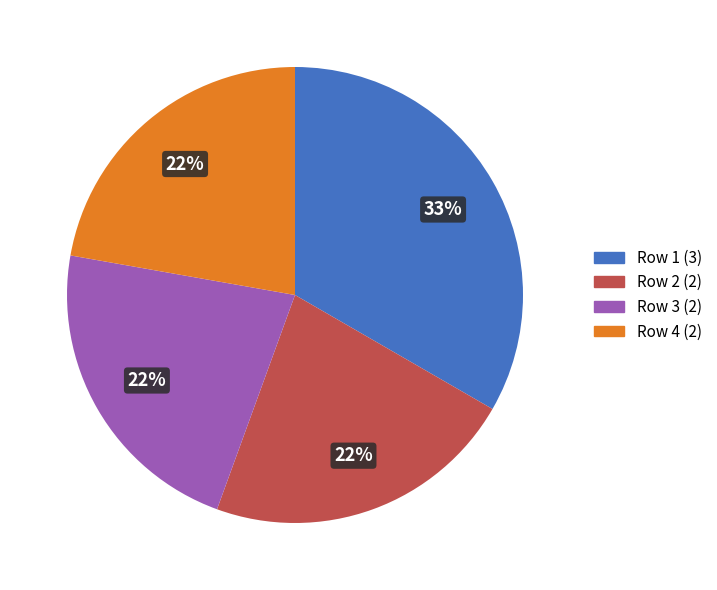

Which slice is the largest?

Row 1 (3)